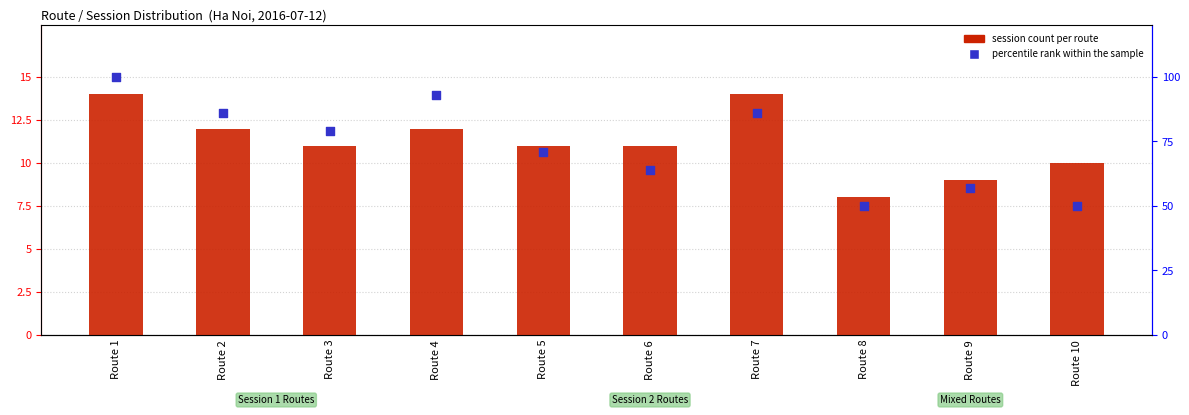

Which series contains the lowest Y value?

session count per route